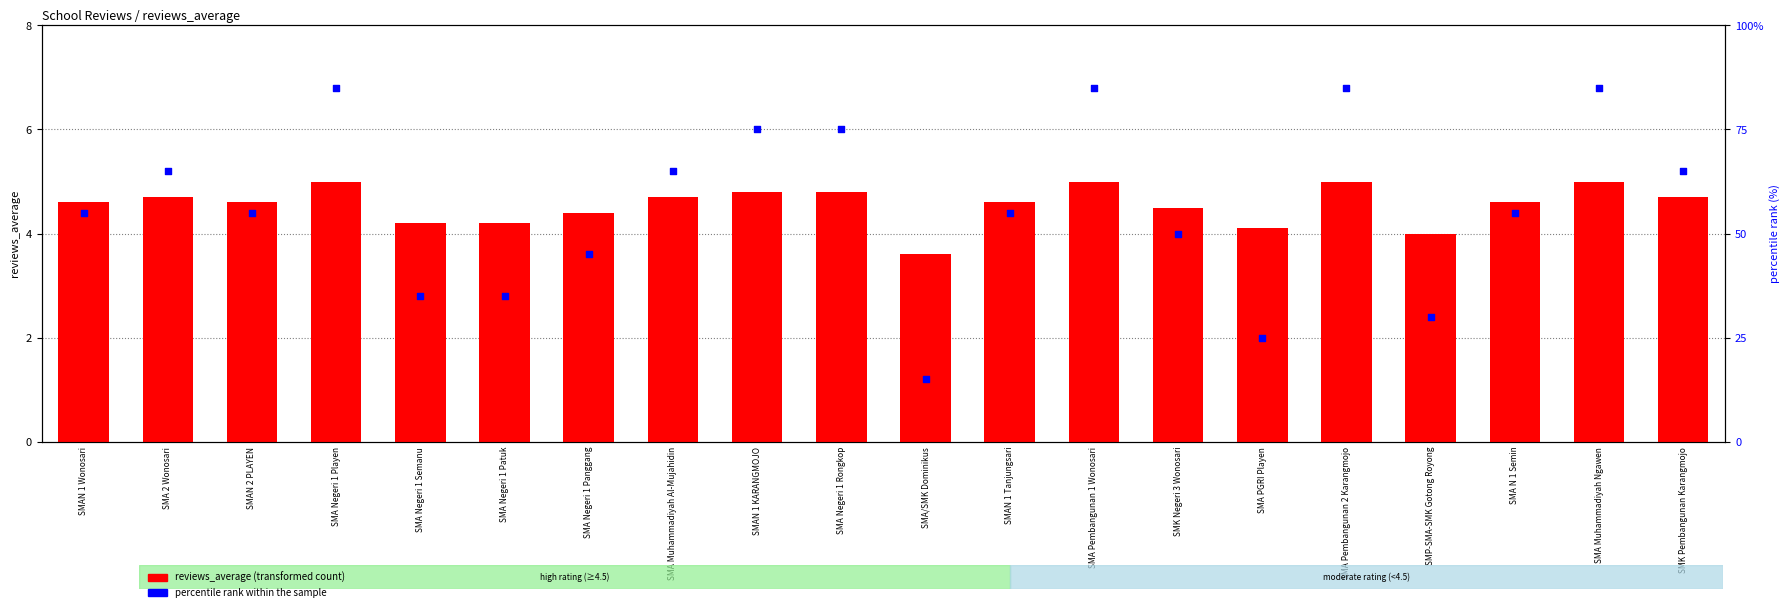

Is the value of reviews_average at SMA Negeri 1 Semanu greater than the value of percentile rank within the sample at SMK Pembangunan Karangmojo?

No